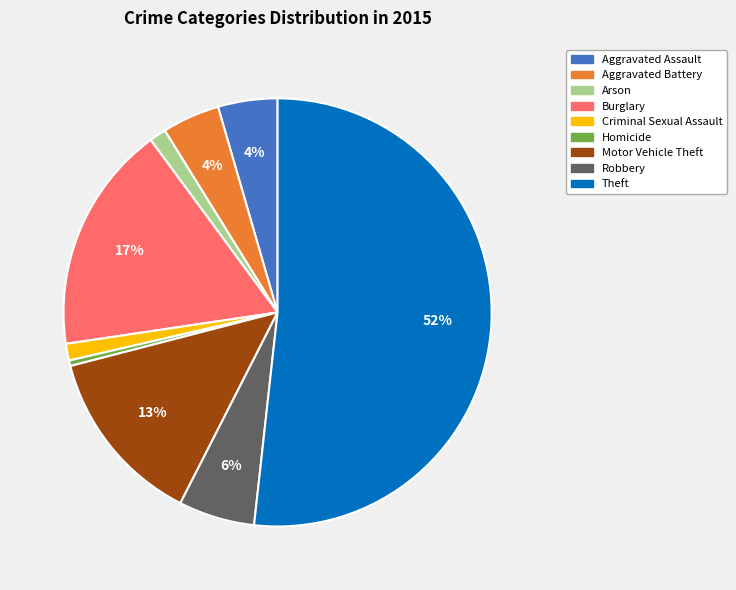

Is it true that Arson is 1% of the pie?

True